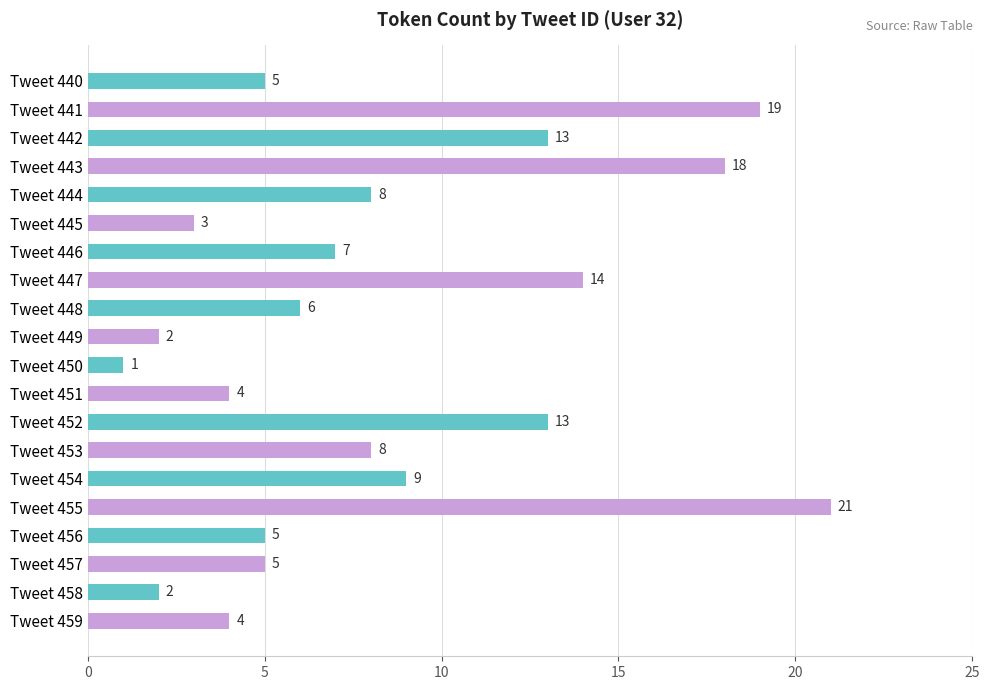

What is the sum of all values?

167